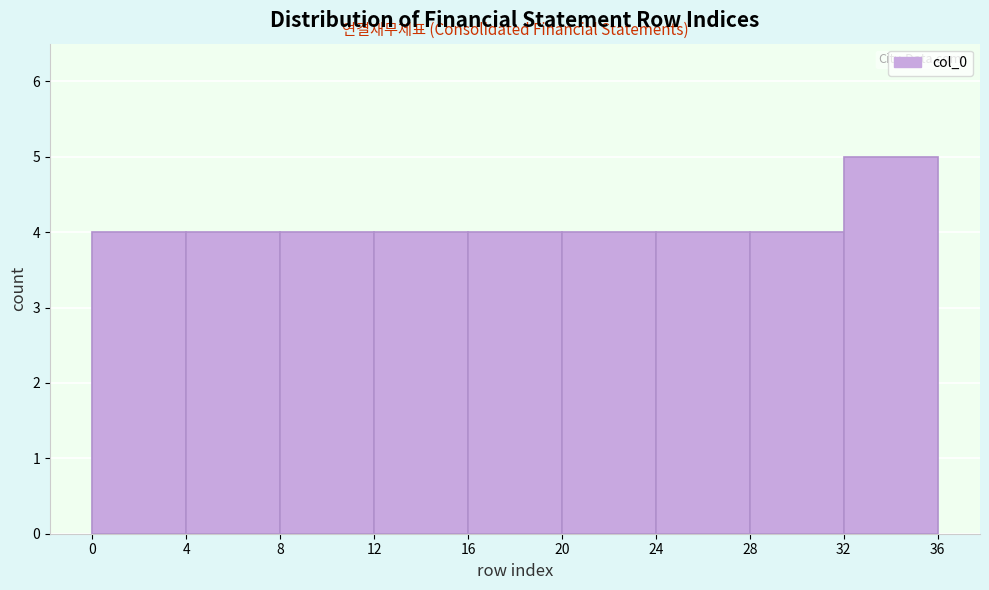

Which range on the x-axis has the tallest bar?

32 to 36